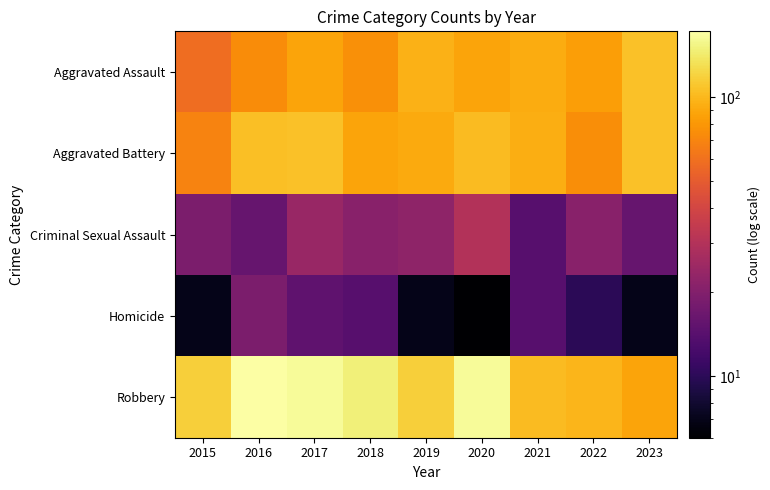

Which series changed the most between 2018 and 2023?

Robbery